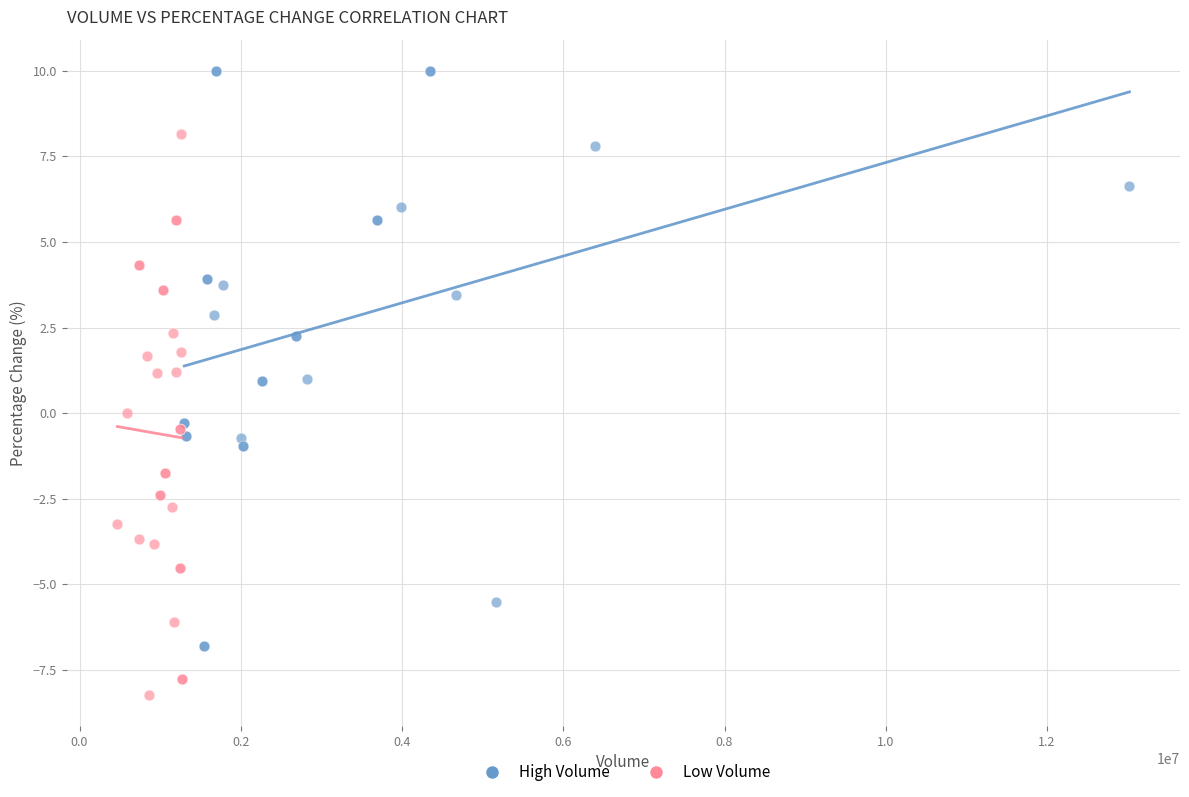

Which series reaches the minimum Y coordinate?

Low Volume